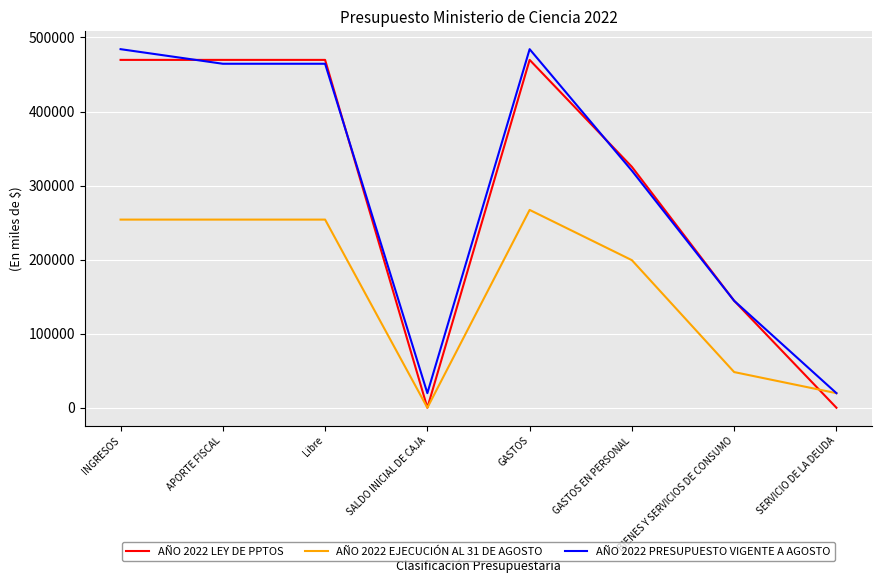

The value of AÑO 2022 PRESUPUESTO VIGENTE A AGOSTO at SERVICIO DE LA DEUDA is 19701. True or false?

True